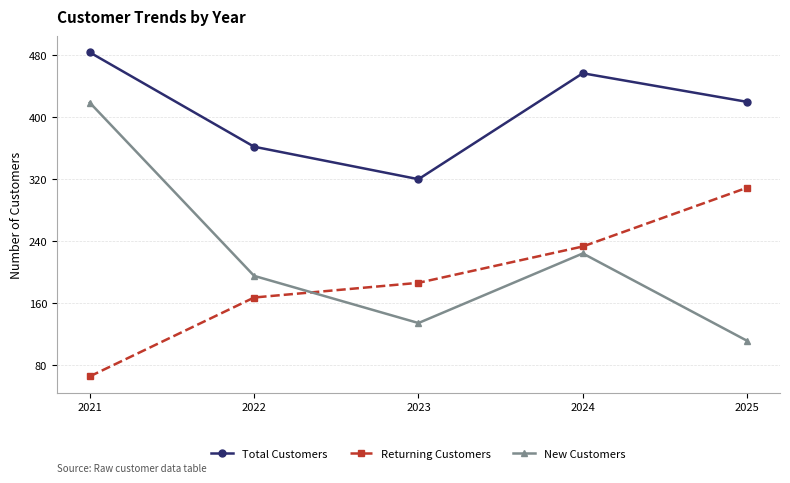

What is the total value across all series at 2023?

640